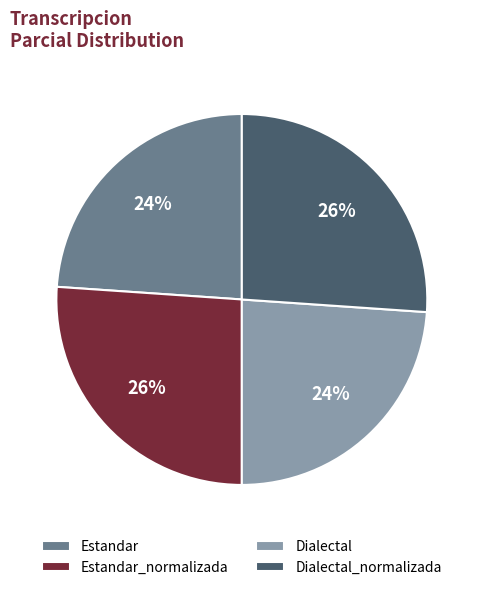

To the nearest percent, what is the combined percentage of Estandar and Dialectal?

48%